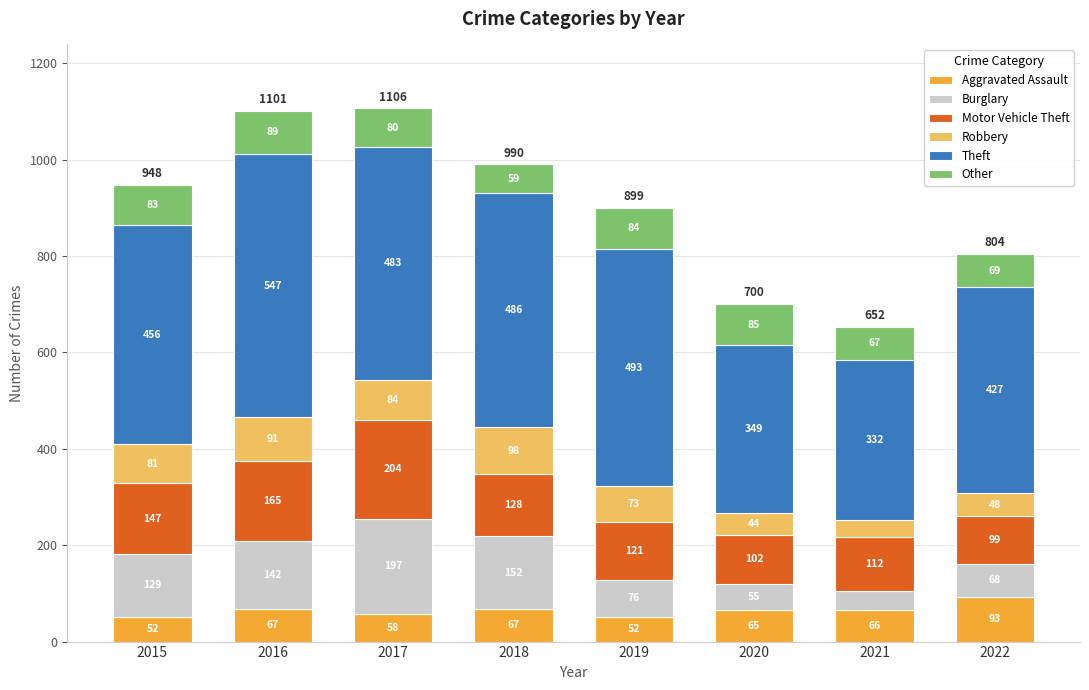

What is the minimum value for Aggravated Assault?

52